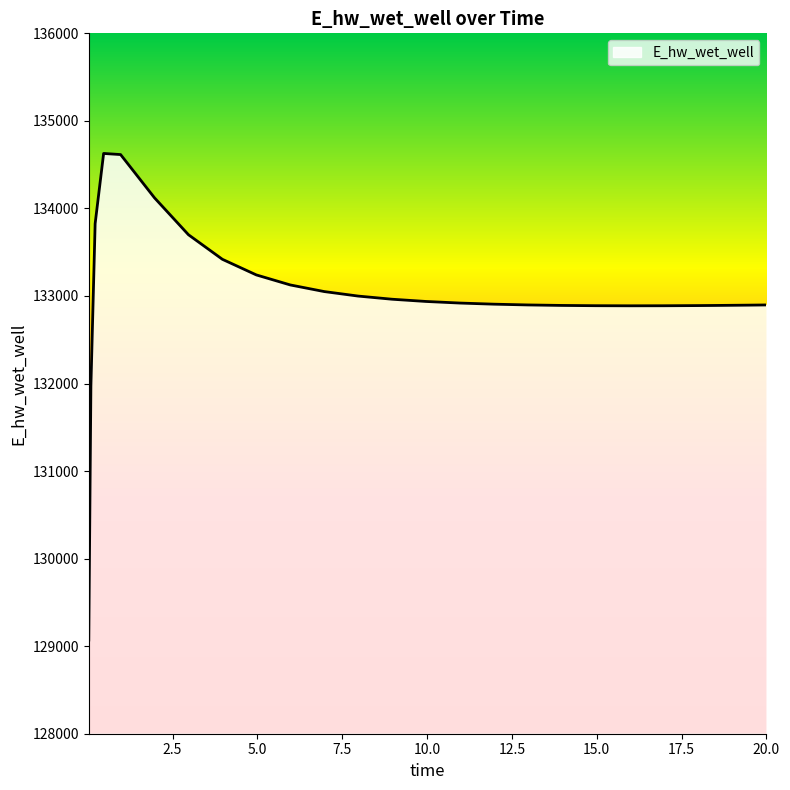

What is the smallest value displayed?

129070.3